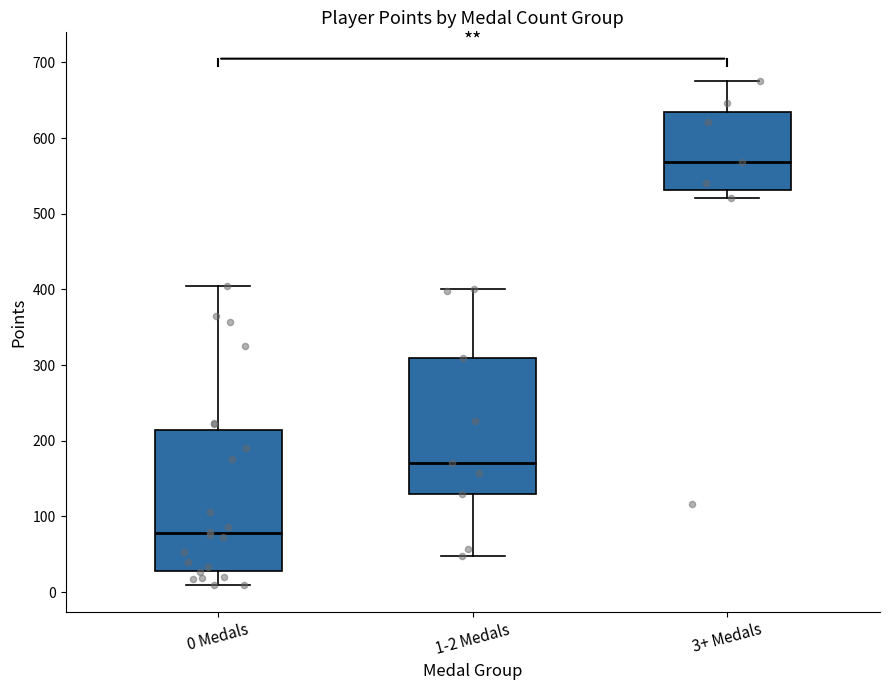

Where is the lower edge of the box for 1-2 Medals on the y-axis? The values are not printed on the chart, so give them approximately, as read against the axis.

130